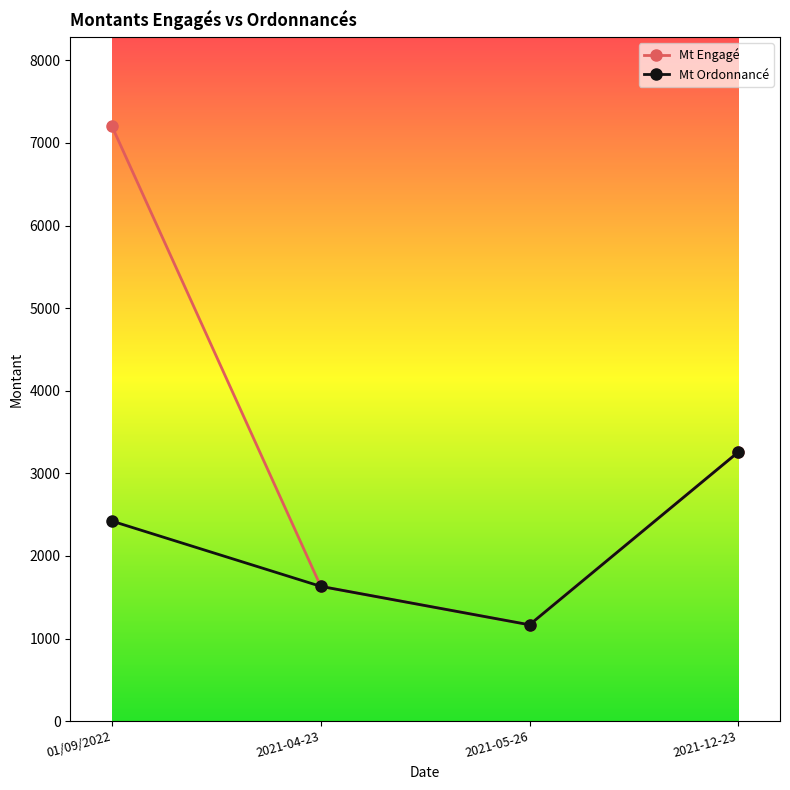

Does the chart have visible grid lines?

No